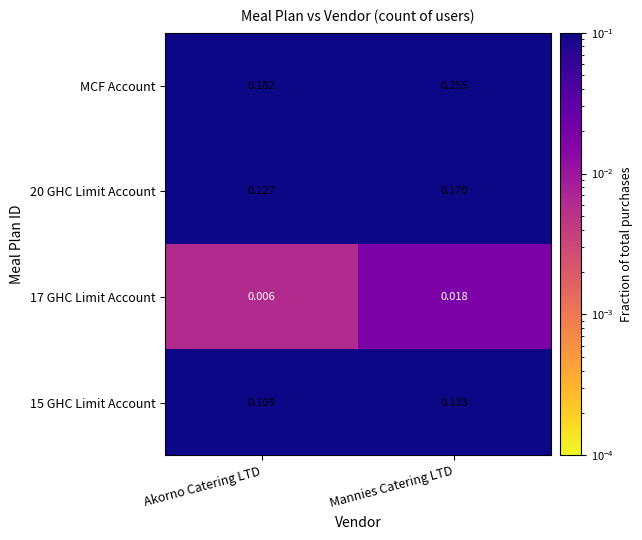

Which series has the widest spread of values?

MCF Account